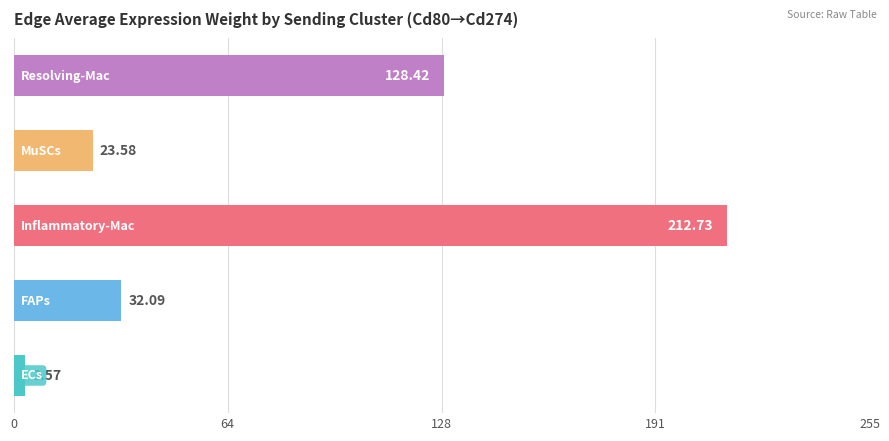

What is the average value?

80.1